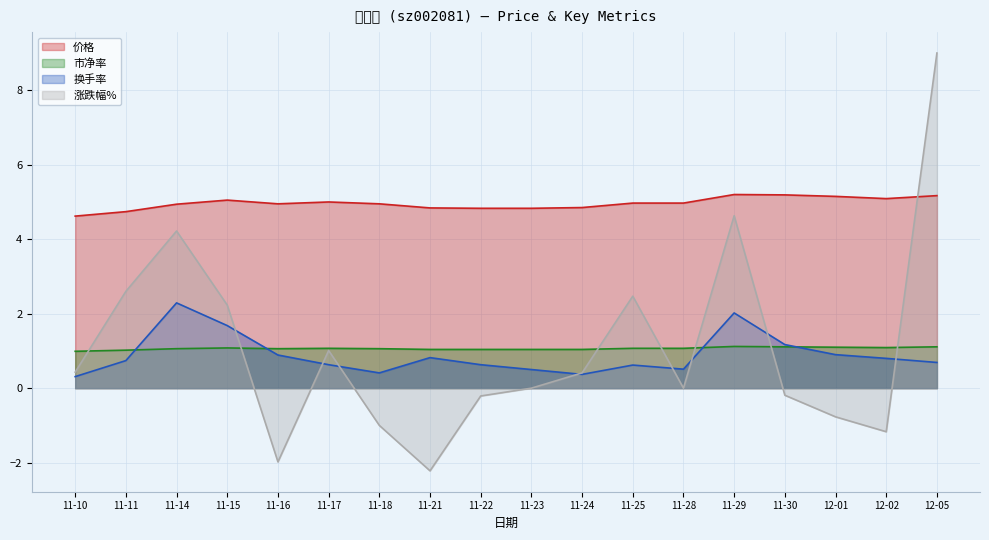

At which category does 市净率 reach its first local valley?

11-16